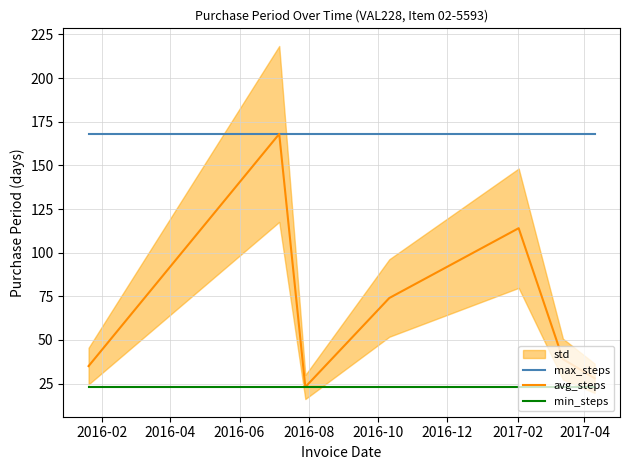

What is the maximum value for avg_steps?

168